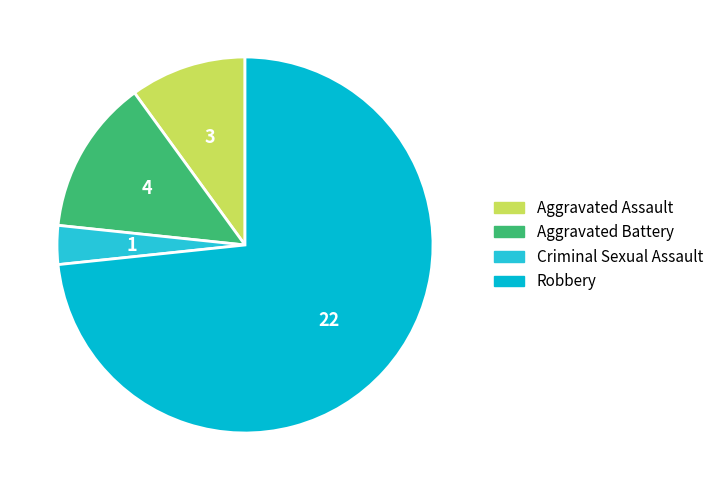

What is the ratio of the value at Robbery to the value at Aggravated Battery?

5.5